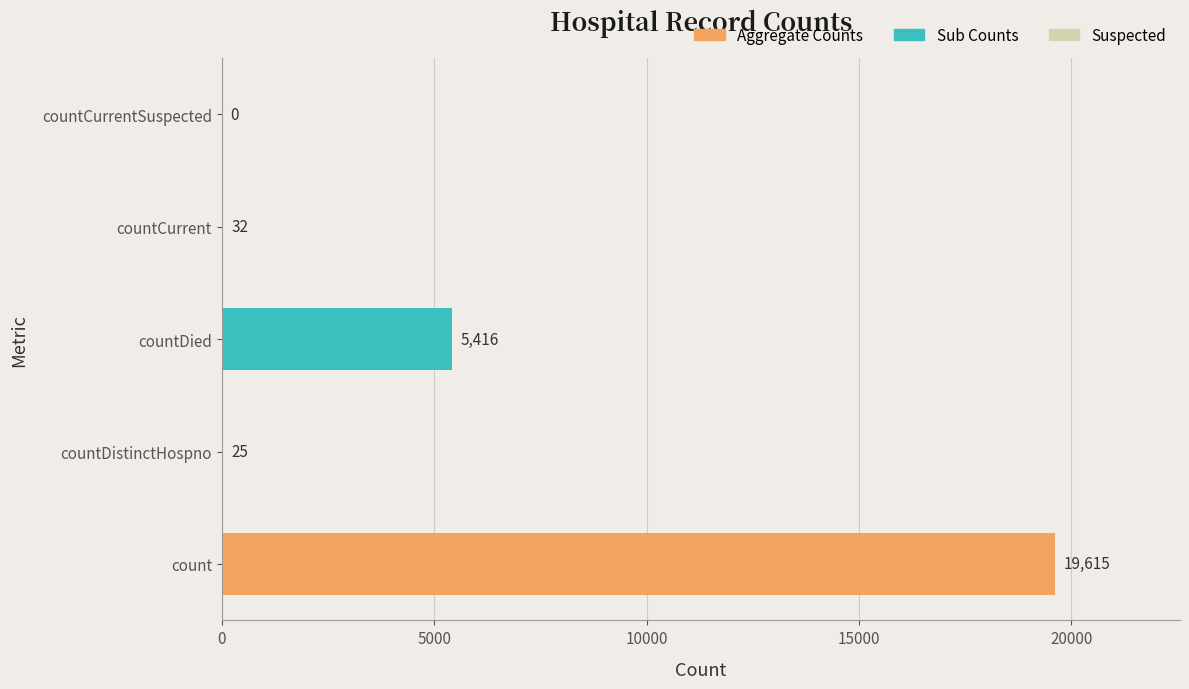

What is the change in value from count to countCurrentSuspected?

-19615